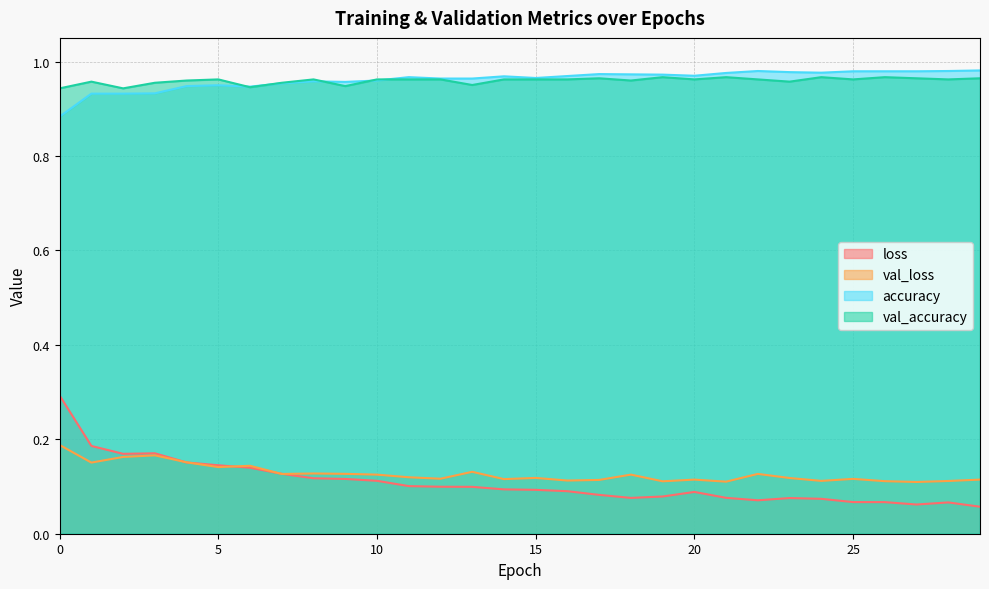

What is the total value across all series at 29?

2.1